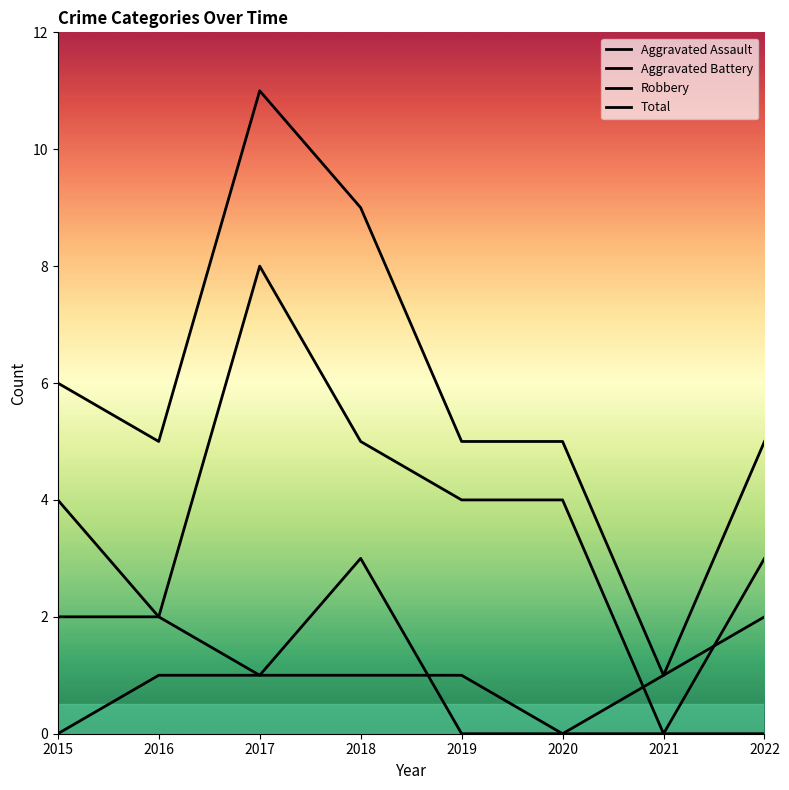

How many positive values does the Aggravated Assault series have?

4